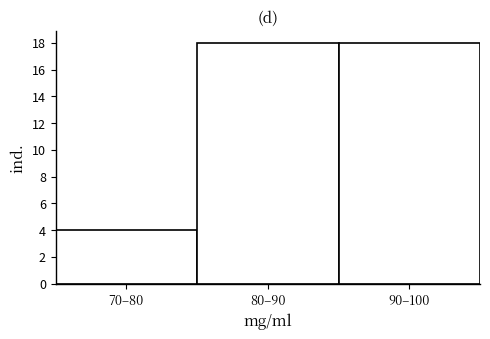

Reading right to left, list all the values displayed in this chart.

18	18	4